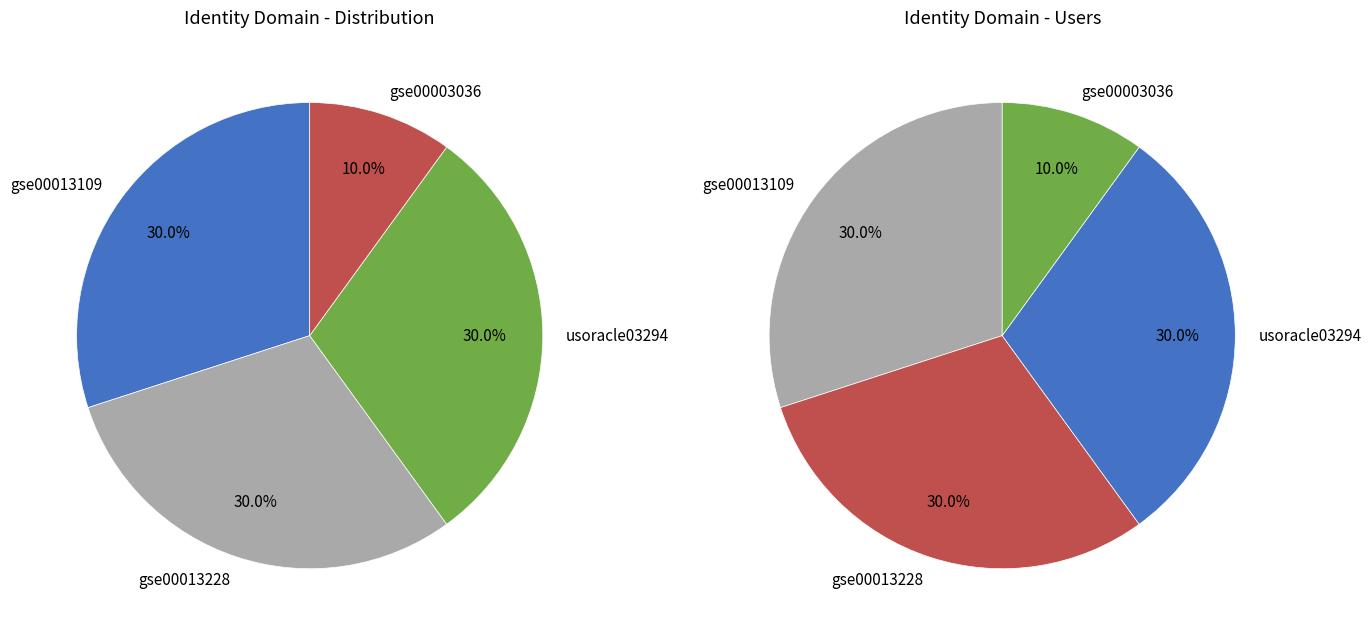

Count the number of slices in the pie.

4